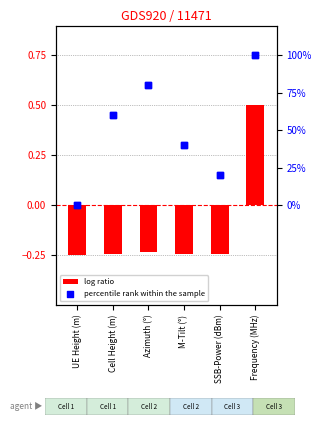

At how many categories does at least one series exceed 0?

5